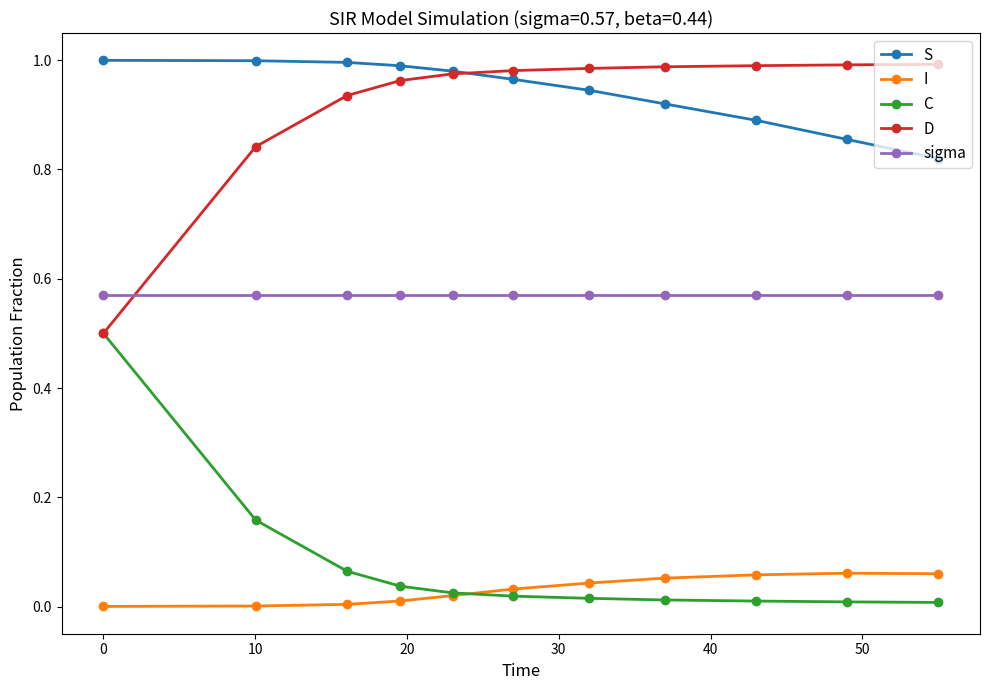

True or false: S and sigma intersect in this chart.

False